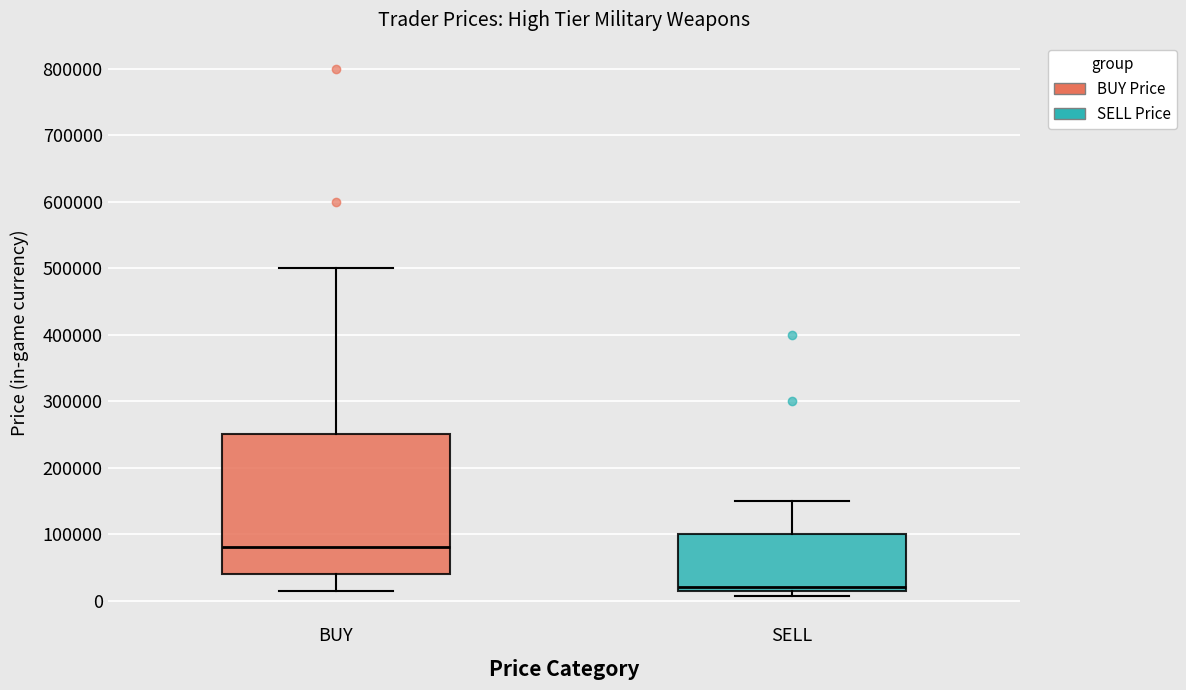

Where does the upper whisker of the box for SELL end on the y-axis? The values are not printed on the chart, so give them approximately, as read against the axis.

150000